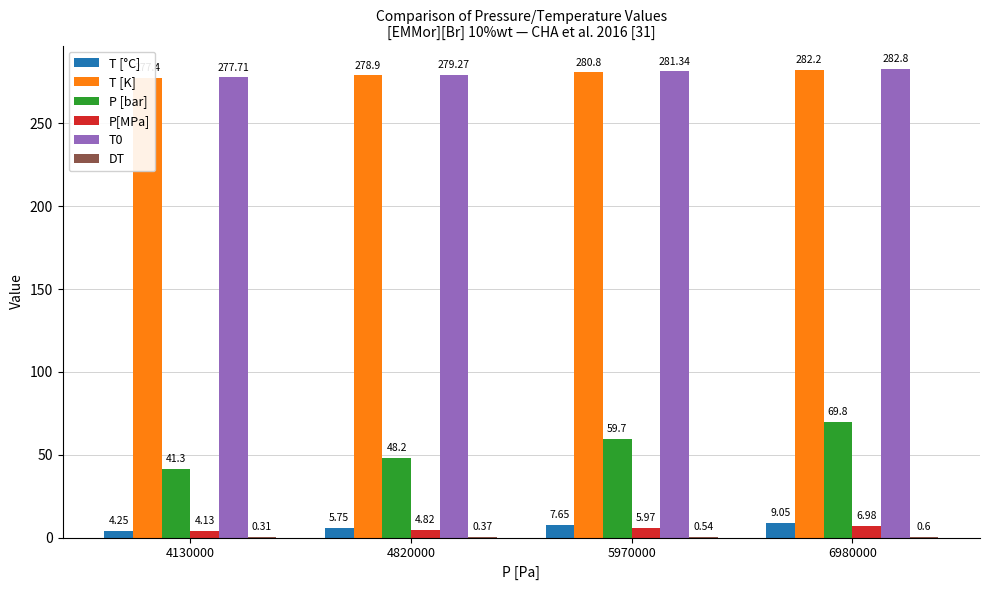

At how many categories does at least one series exceed 108?

4